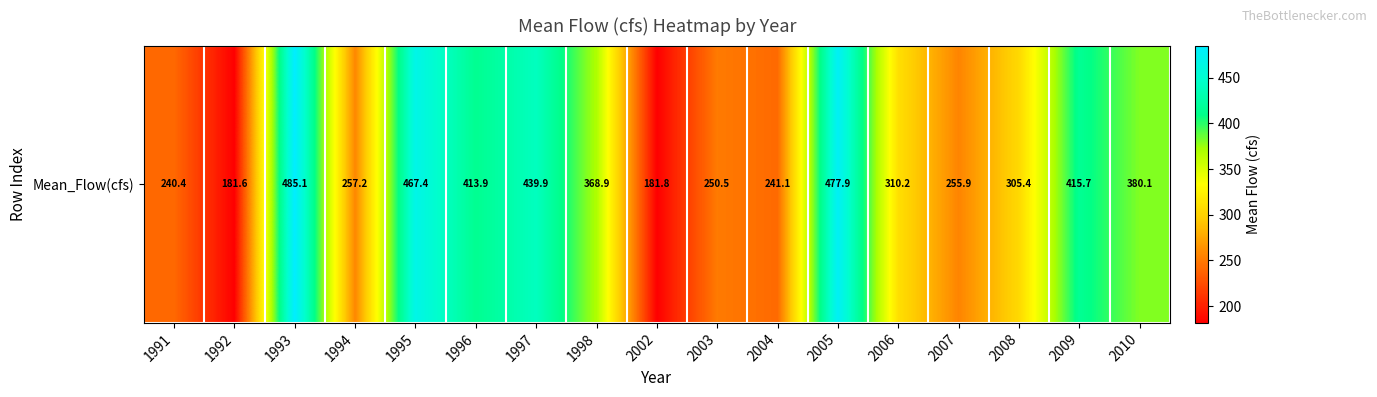

What is the sum of the values at 2004 and 1994?

498.2